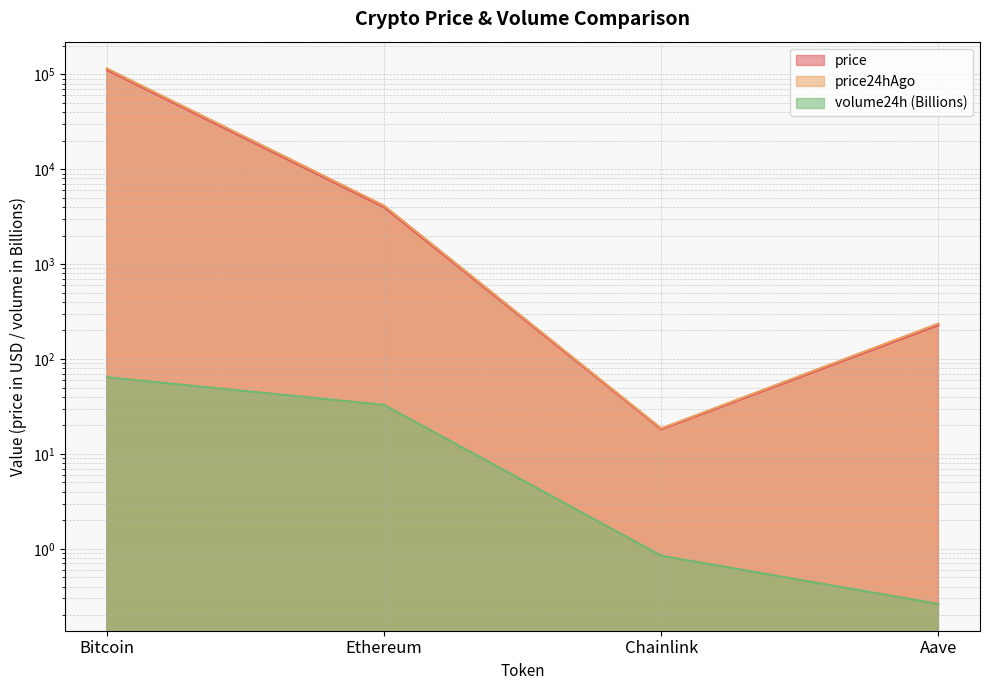

Reading left to right, extract all data points from this chart.

price: Bitcoin=111174.0	Ethereum=3971.5	Chainlink=18.1	Aave=227.4
price24hAgo: Bitcoin=115527.0	Ethereum=4142.5	Chainlink=18.6	Aave=236.6
volume24h: Bitcoin=64.3	Ethereum=32.8	Chainlink=0.8	Aave=0.3